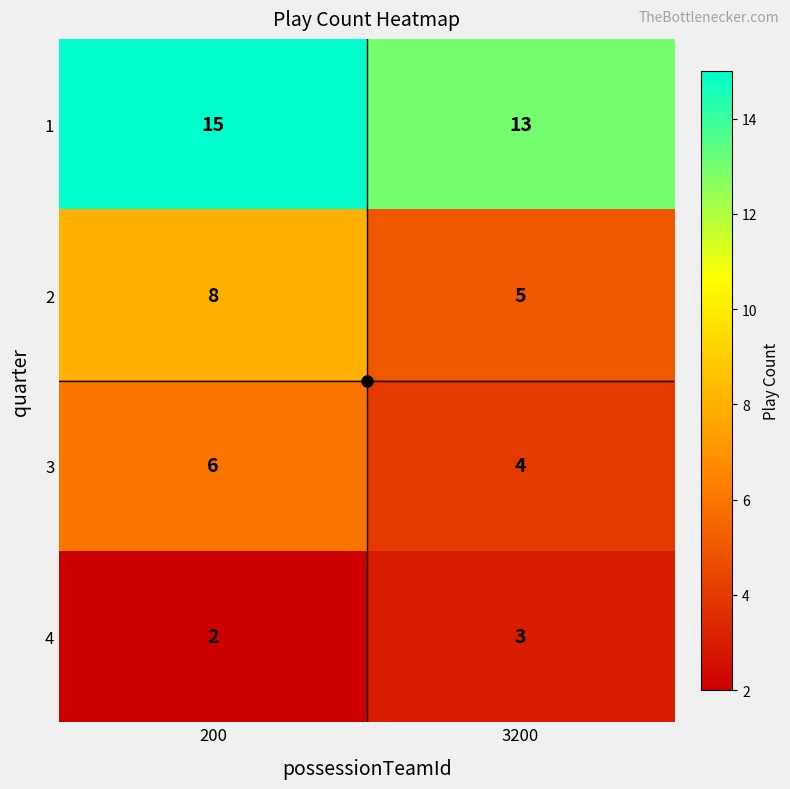

The 2 series shows 8 at 3200. True or false?

False